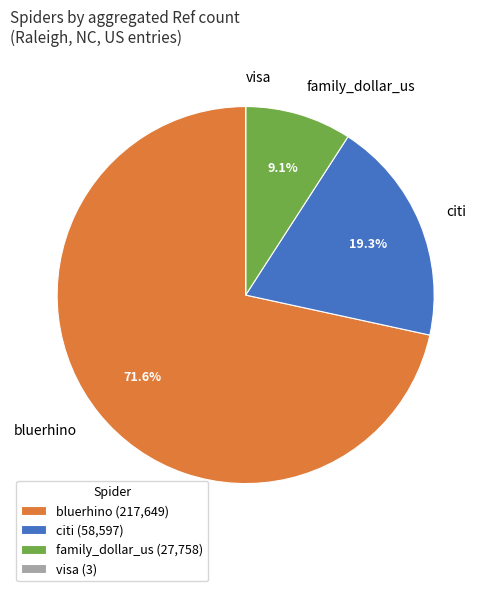

Does family_dollar_us account for over 50% of the chart?

No